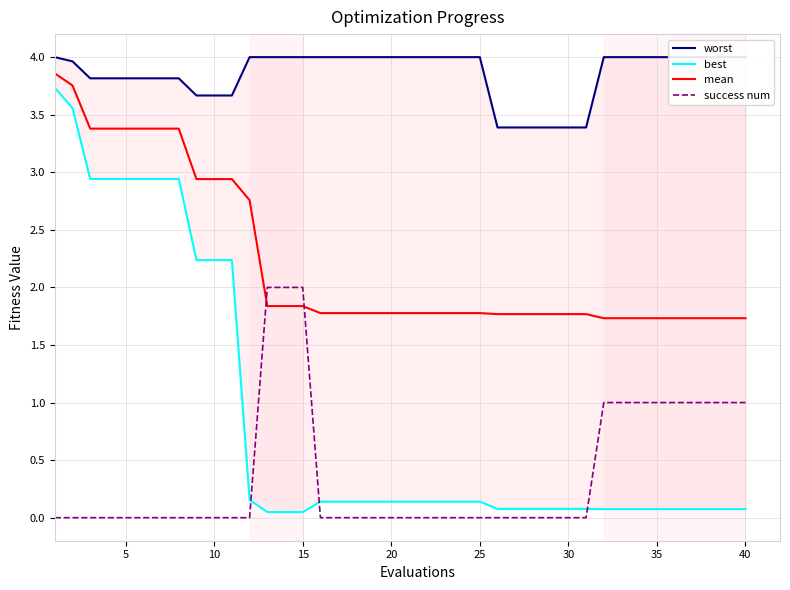

What is the highest value of the success num series?

2.0